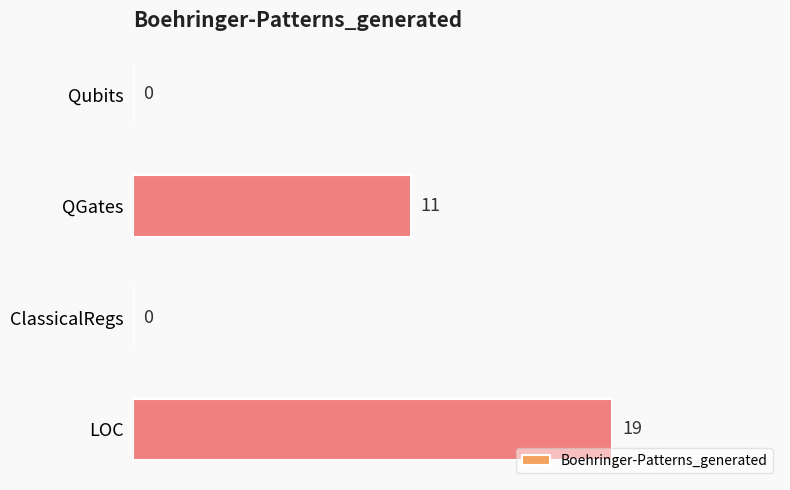

Reading top to bottom, extract all data points from this chart.

Qubits=0	QGates=11	ClassicalRegs=0	LOC=19